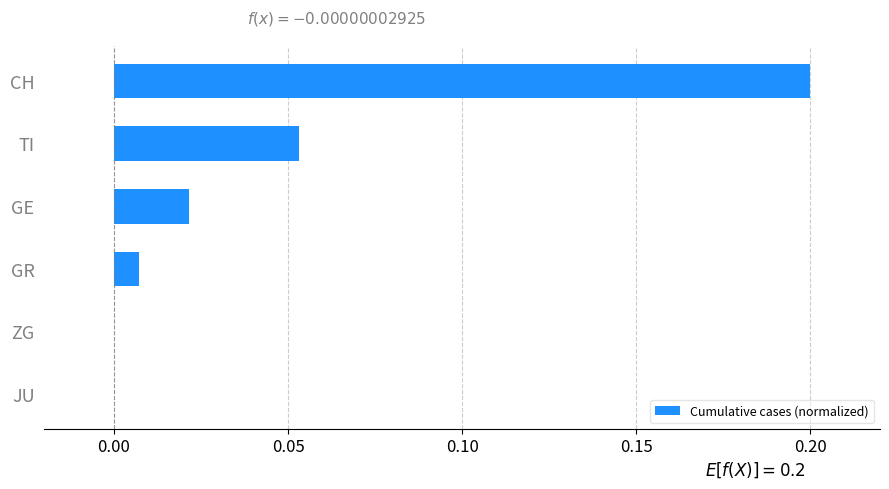

Which label corresponds to the largest value in the chart?

CH